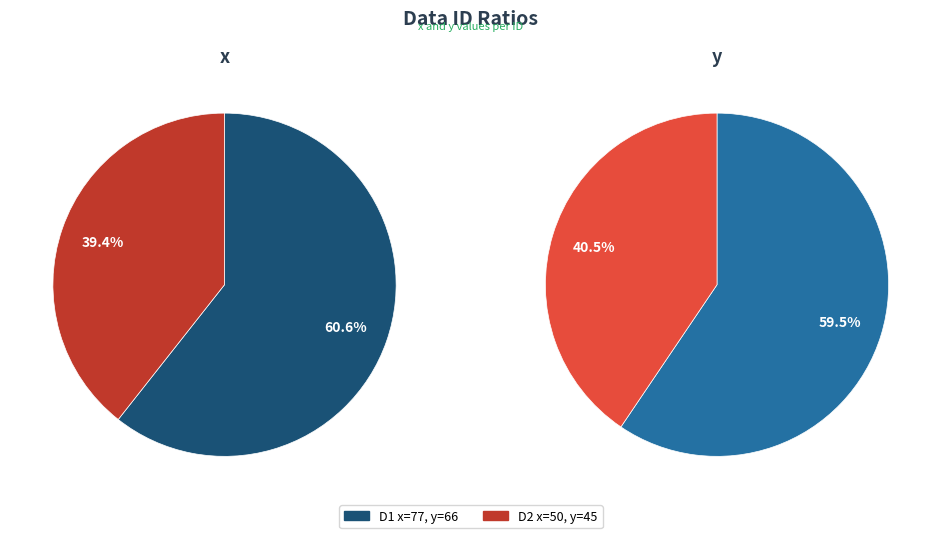

Is it true that D1 is 46% of the pie?

False